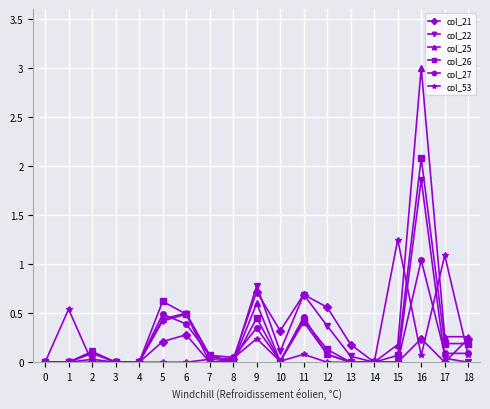

Where is col_26 nearest to the value 1?

5